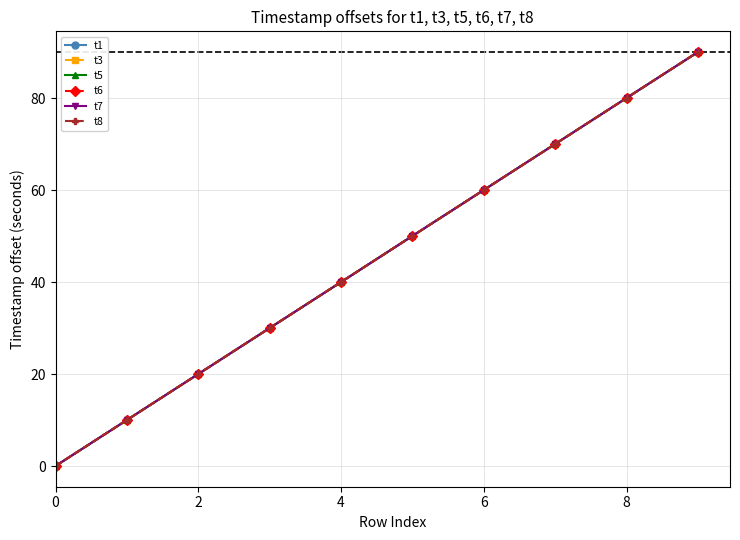

At how many categories does at least one series exceed 36?

6